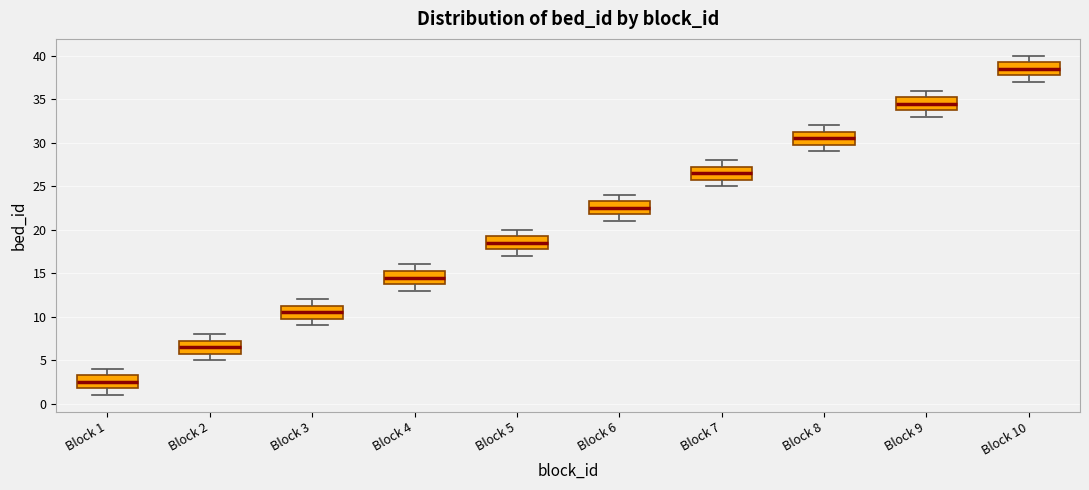

Reading left to right, transcribe this box plot: for each box, give where its median line is, the range the box spans, and where its two whiskers end, as read against the y-axis. The values are not printed on the chart, so give them approximately, as read against the axis.

Block 1: median 2.5, box 2.0 to 3.5, whiskers 1.0 to 4.0
Block 2: median 6.5, box 6.0 to 7.5, whiskers 5.0 to 8.0
Block 3: median 10.5, box 10.0 to 11.5, whiskers 9.0 to 12.0
Block 4: median 14.5, box 14.0 to 15.5, whiskers 13.0 to 16.0
Block 5: median 18.5, box 18.0 to 19.5, whiskers 17.0 to 20.0
Block 6: median 22.5, box 22.0 to 23.5, whiskers 21.0 to 24.0
Block 7: median 26.5, box 26.0 to 27.5, whiskers 25.0 to 28.0
Block 8: median 30.5, box 30.0 to 31.5, whiskers 29.0 to 32.0
Block 9: median 34.5, box 34.0 to 35.5, whiskers 33.0 to 36.0
Block 10: median 38.5, box 38.0 to 39.5, whiskers 37.0 to 40.0